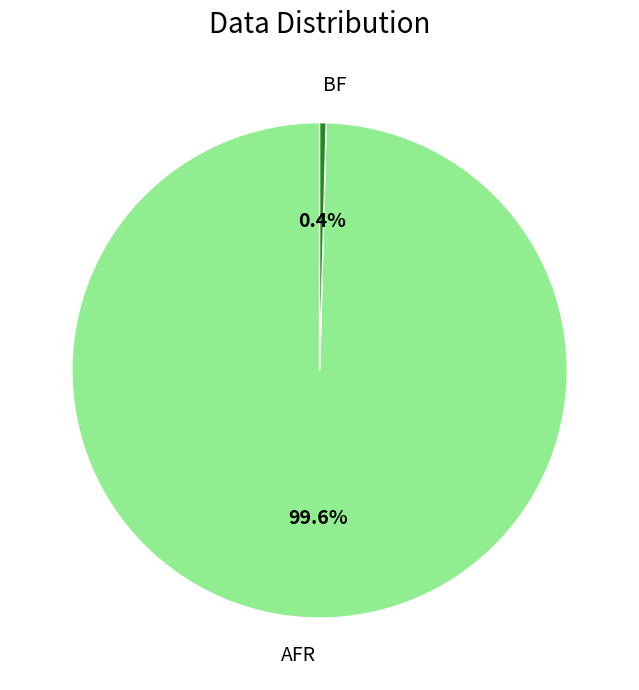

To the nearest percent, what is the combined percentage of AFR and BF?

100%